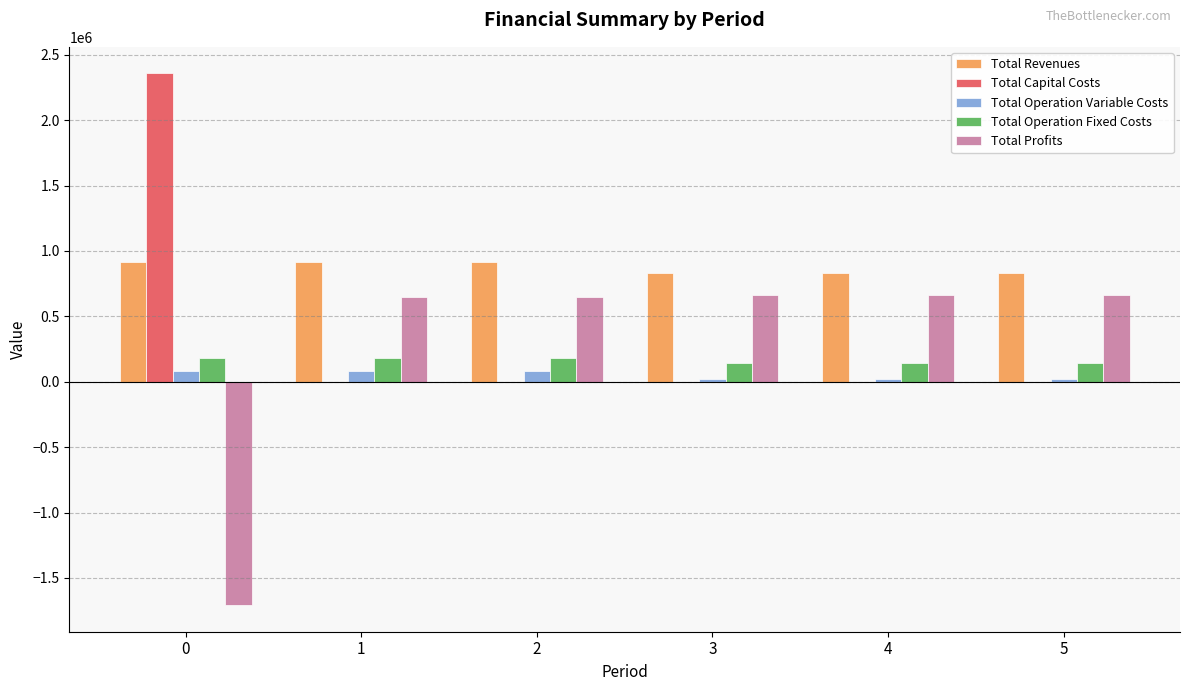

Are the bars grouped side by side (vs. stacked)?

Yes